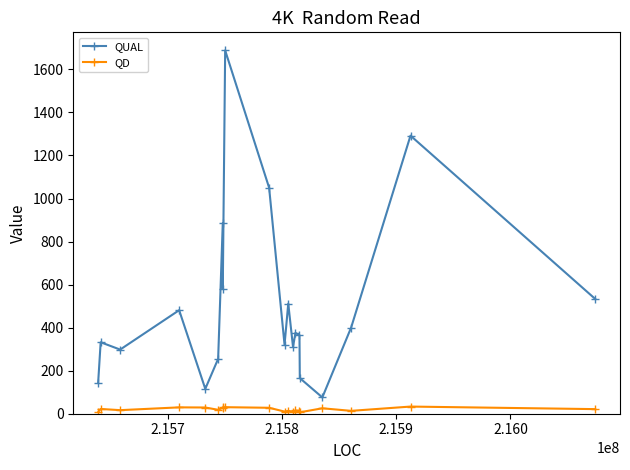

What is the sum of all QUAL values?

10180.6